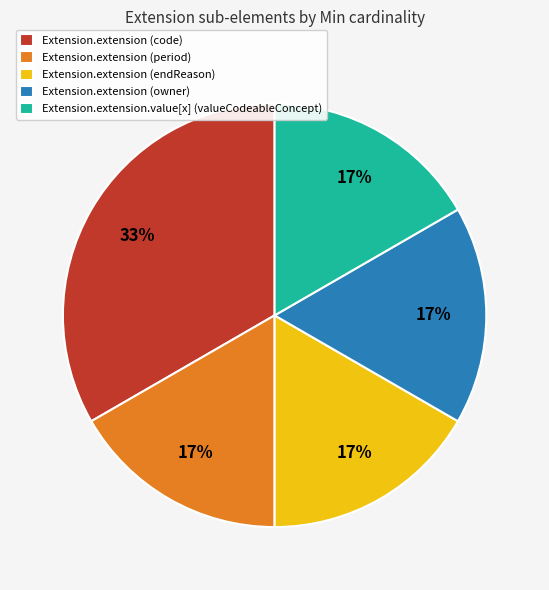

How many segments does this pie chart have?

5